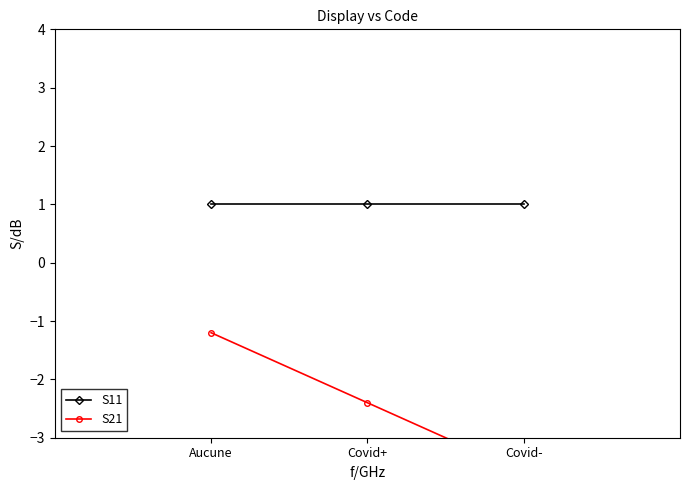

What is the difference between the maximum and second lowest values in the S21 series?

1.2